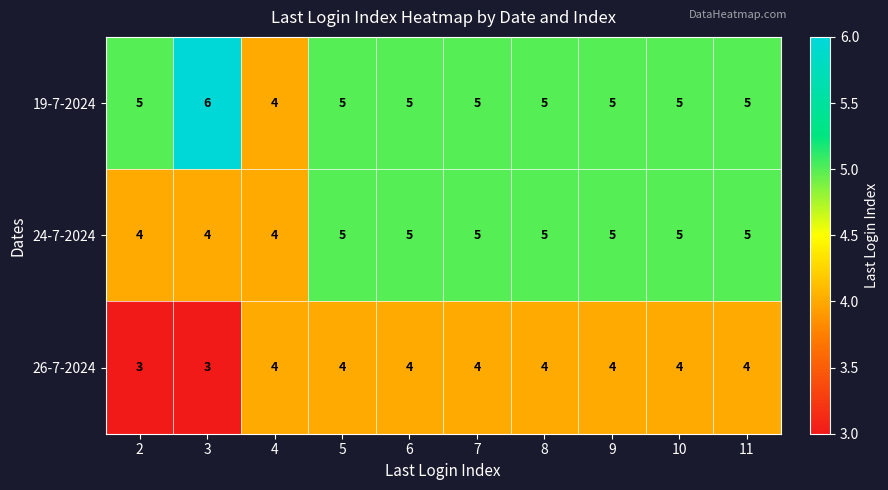

The value of 19-7-2024 at 6 is 5. True or false?

True